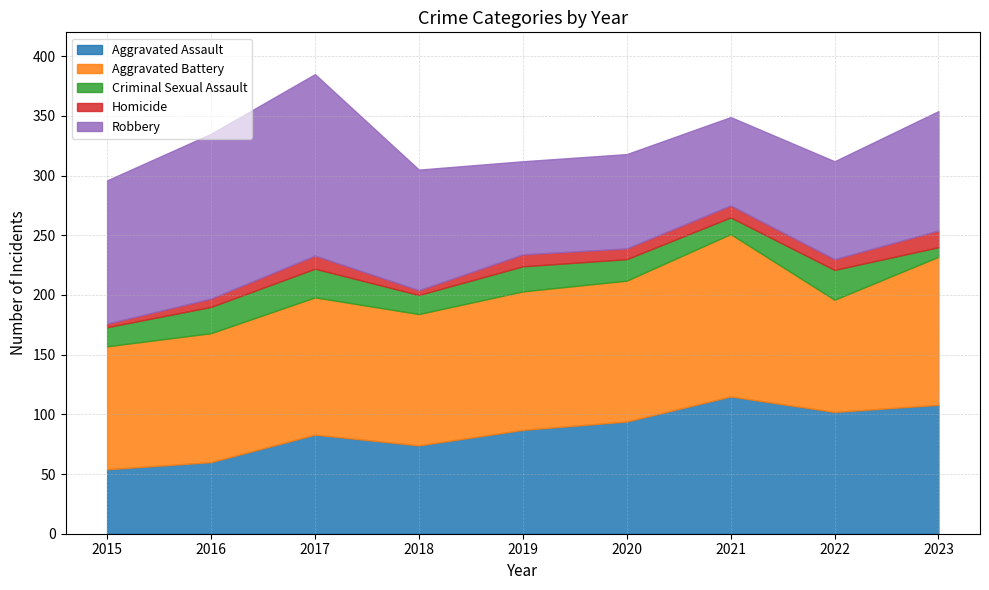

The Aggravated Battery series shows 34 at 2018. True or false?

False